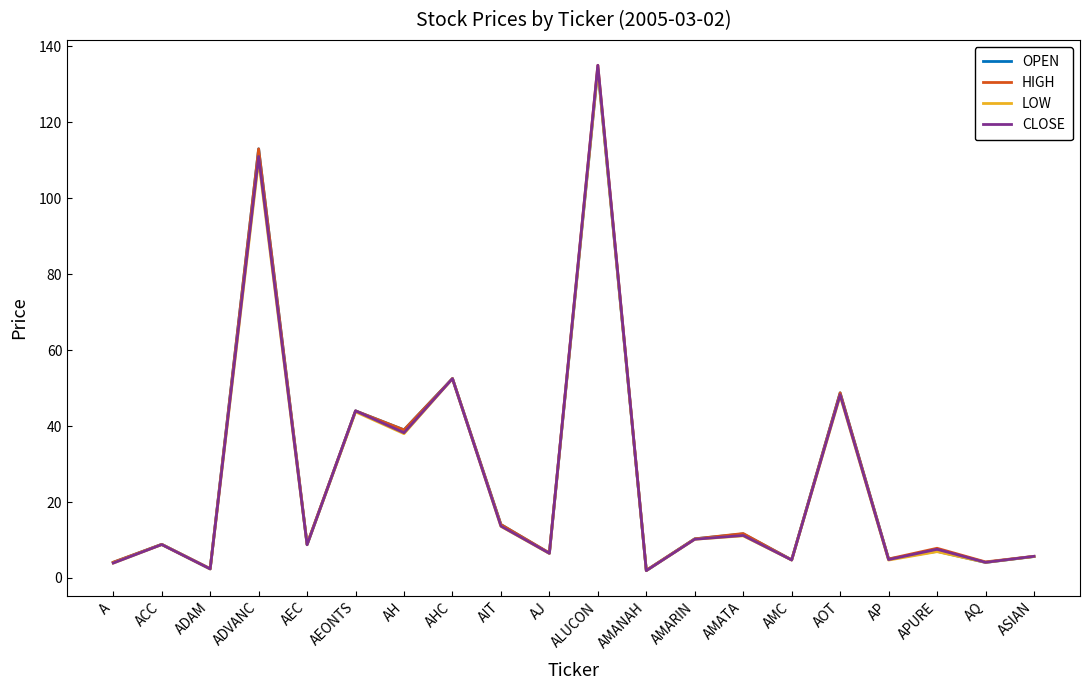

Which series changed the most between AHC and AP?

LOW